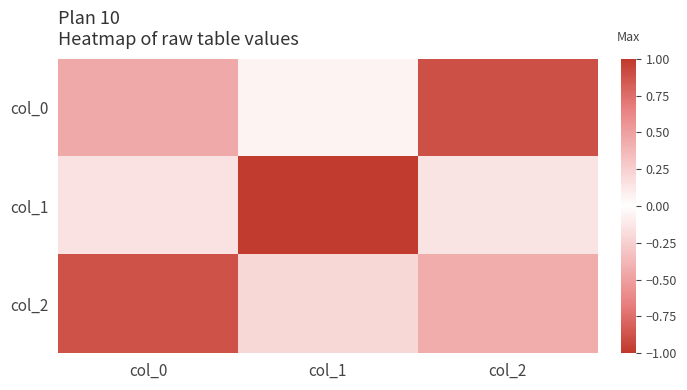

Reading left to right, what are all the values shown in this chart?

col_0: col_0=0.5	col_1=0.1	col_2=-0.9
col_1: col_0=0.2	col_1=1.0	col_2=0.1
col_2: col_0=0.9	col_1=-0.2	col_2=0.4